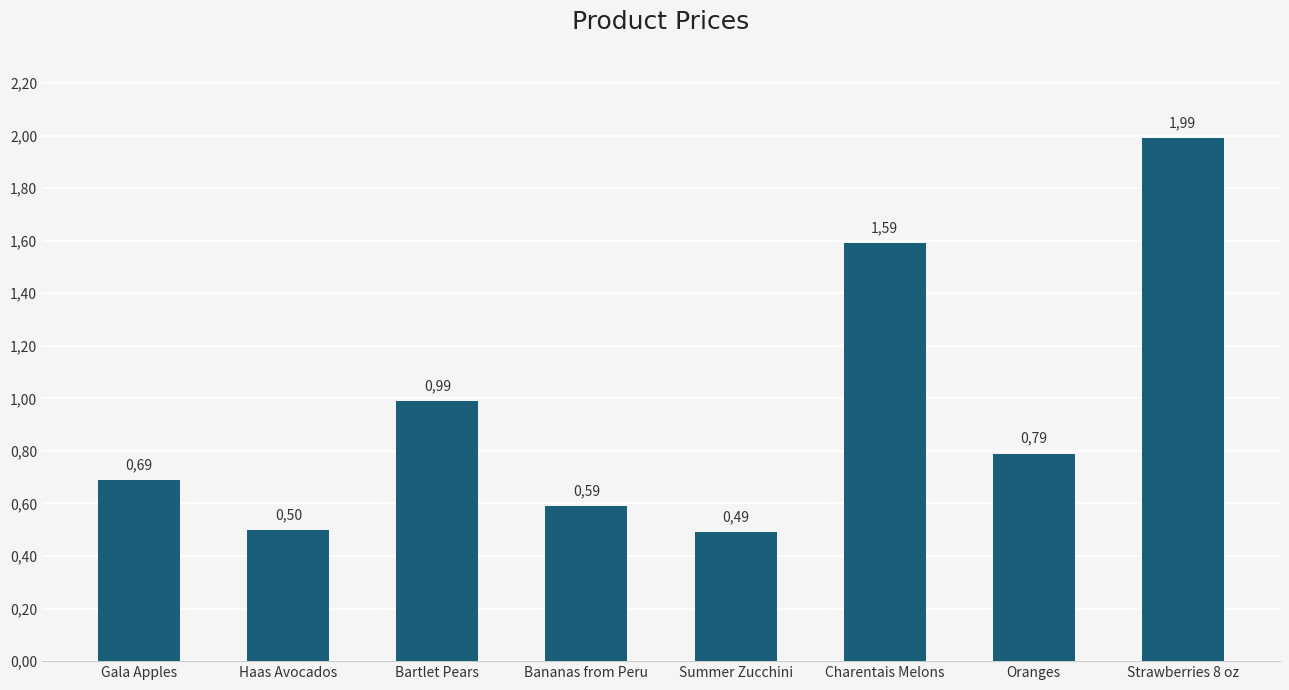

Where is the data nearest to the value 1?

Bartlet Pears